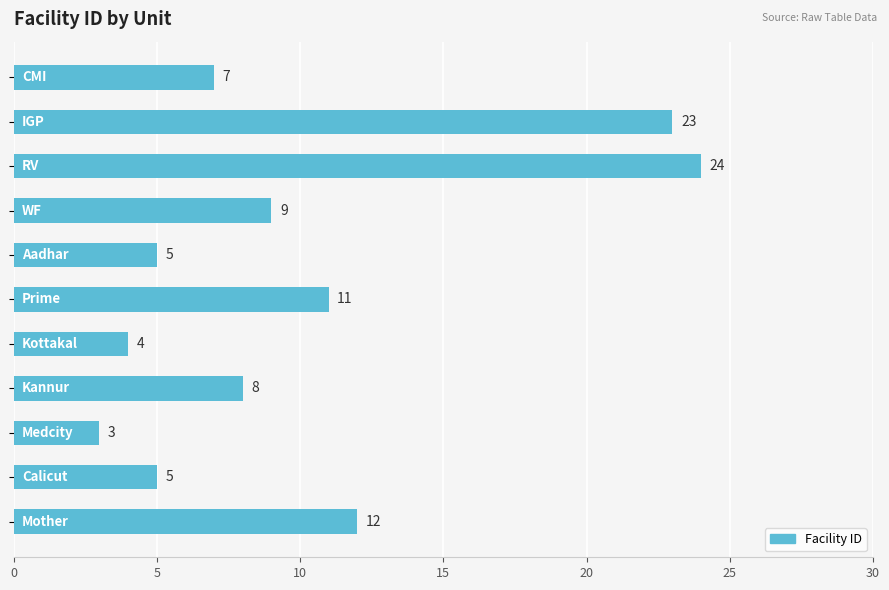

What is the maximum value shown in the chart?

24